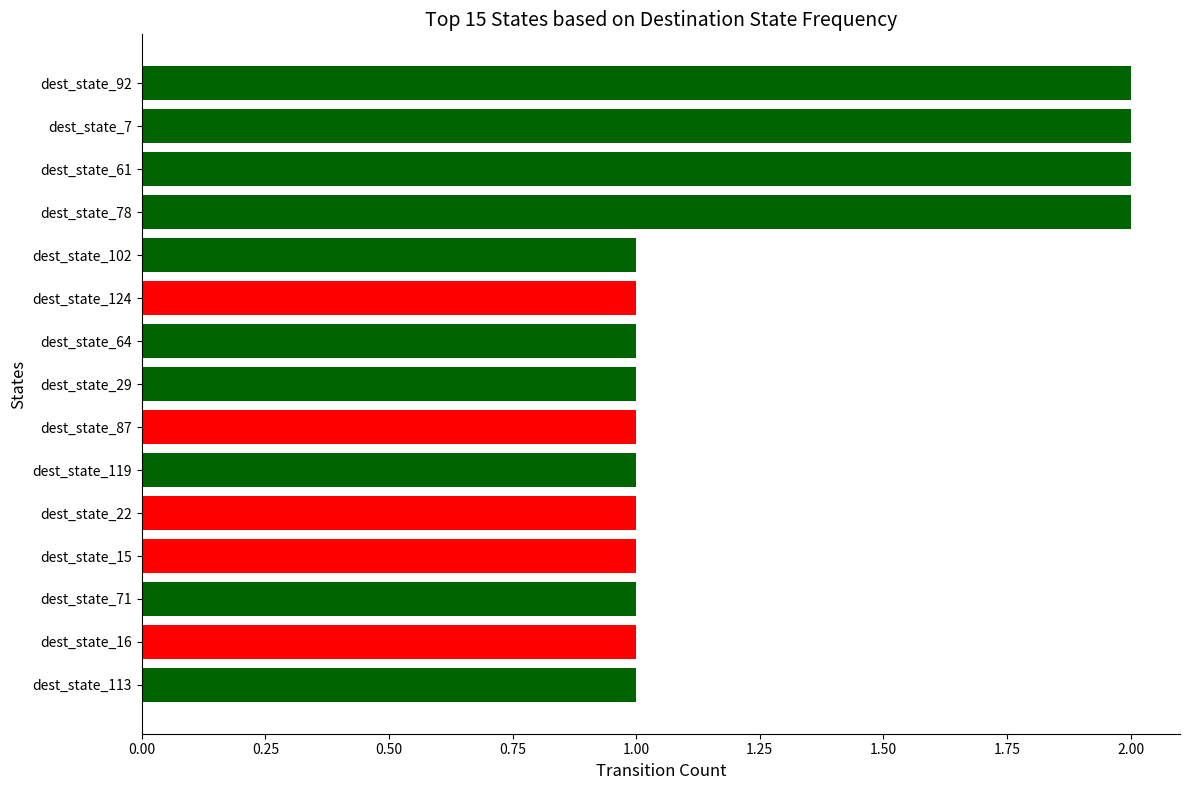

Approximately how many times larger is the value at dest_state_119 compared to dest_state_7?

0.5